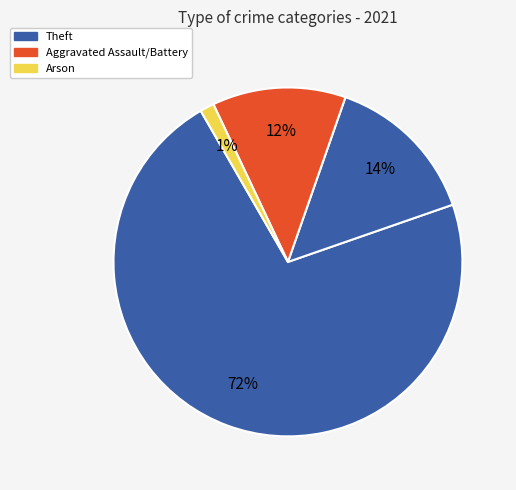

How many segments does this pie chart have?

4